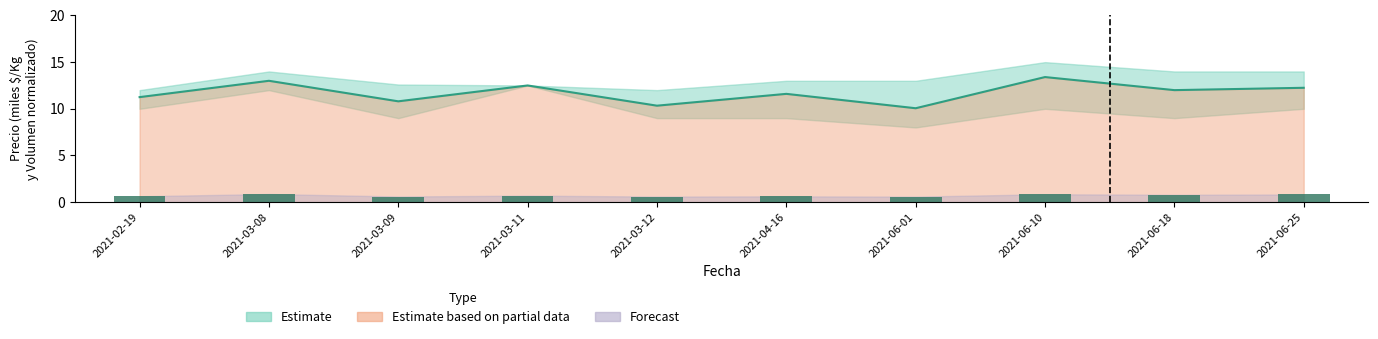

Does the chart contain stacked bars?

No